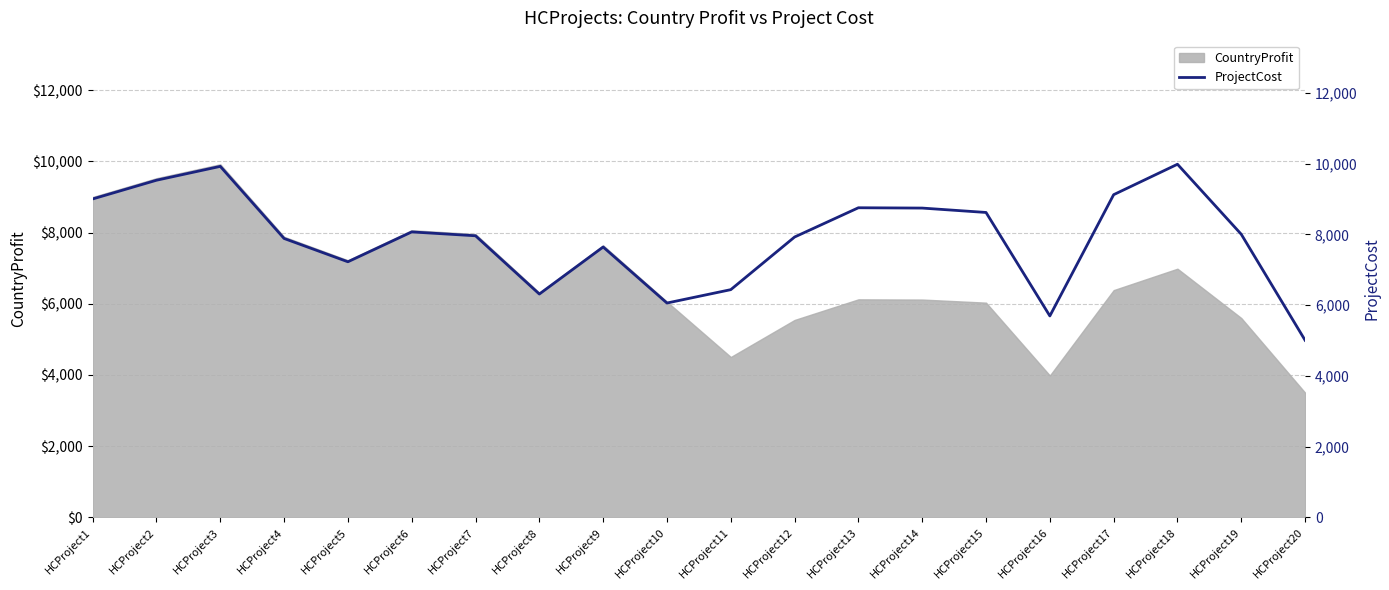

What is the maximum value for CountryProfit?

9921